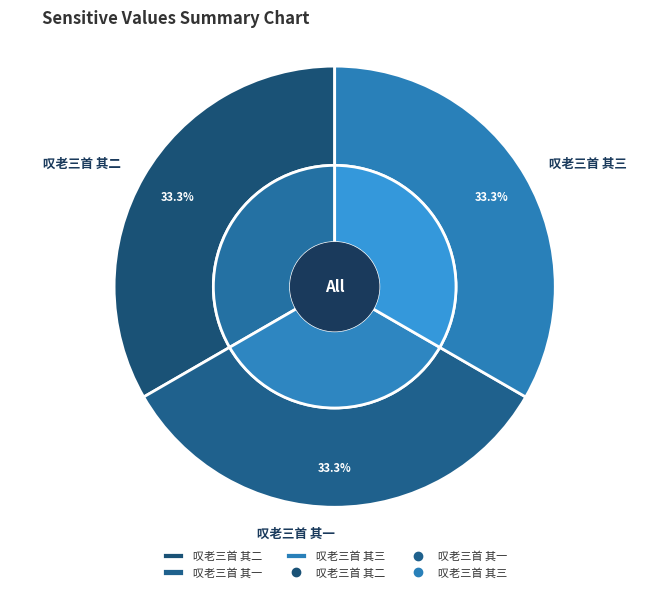

Rank the categories by value from lowest to highest.

叹老三首 其一, 叹老三首 其二, 叹老三首 其三